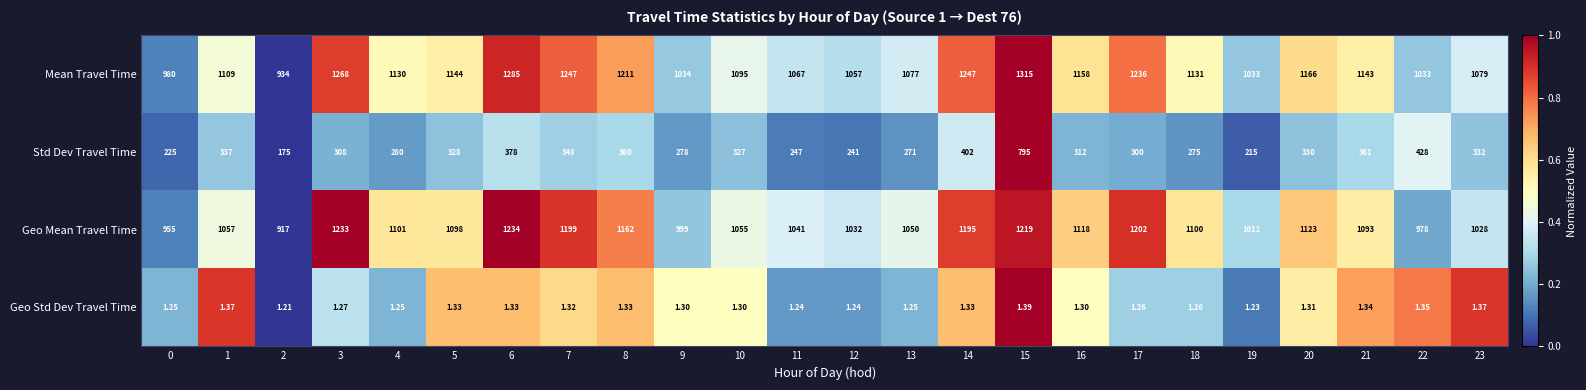

Rank the series by their maximum value, from lowest to highest.

Geo Std Dev Travel Time, Std Dev Travel Time, Geo Mean Travel Time, Mean Travel Time